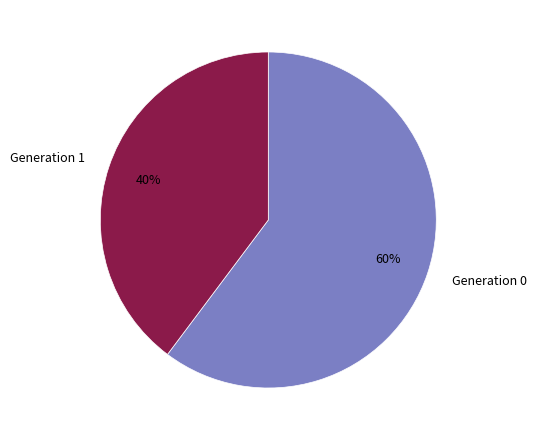

Which category has the smallest portion of the pie?

Generation 1